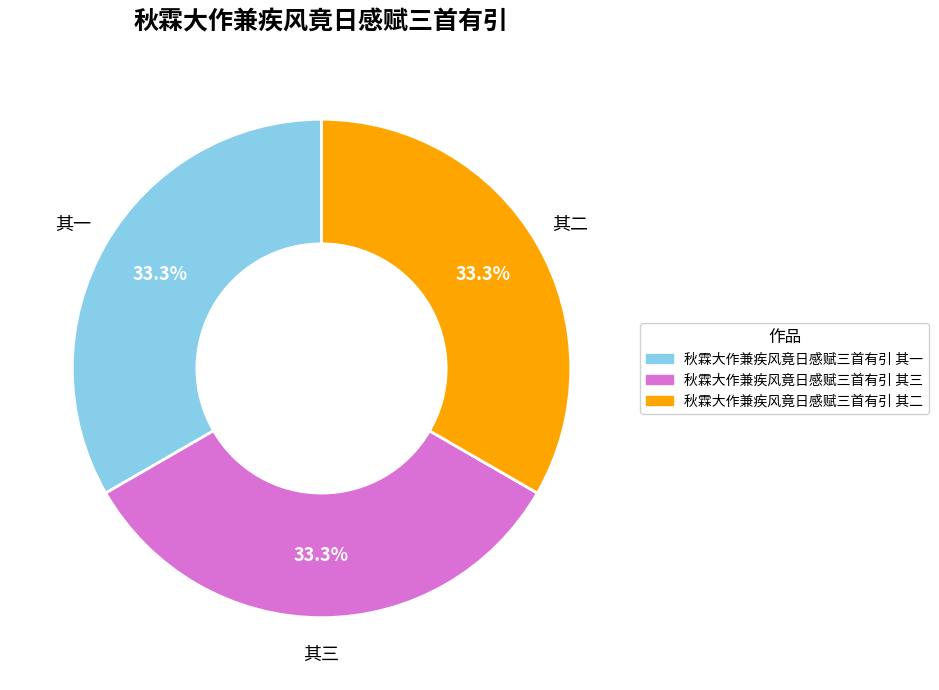

Does 秋霖大作兼疾风竟日感赋三首有引 其一 represent more than half of the total?

No